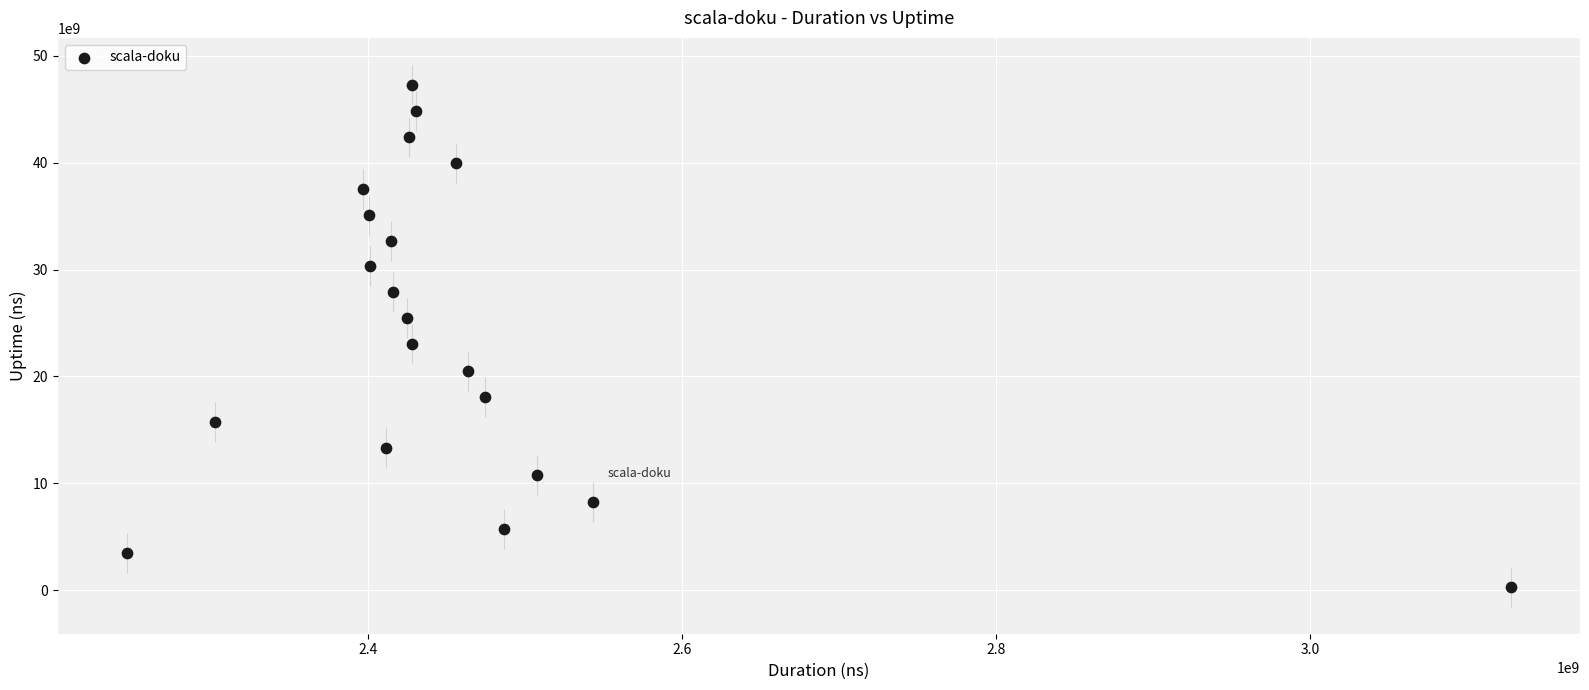

What Y value in the scatter plot is closest to 23797123286?

23012848947